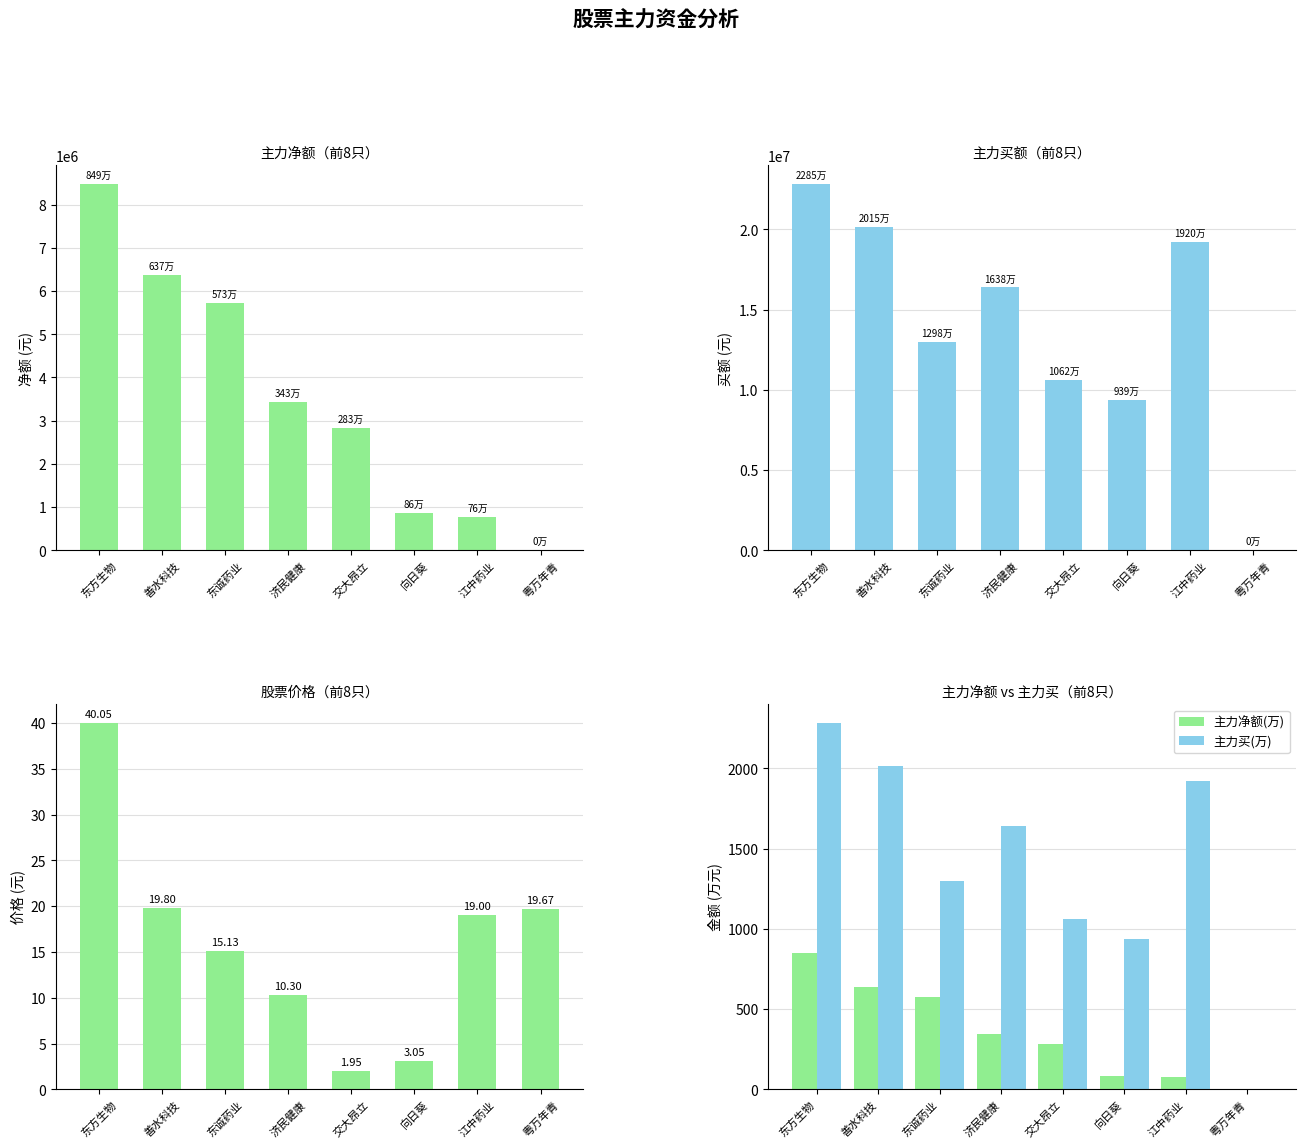

Reading right to left, extract all data points from this chart.

净额: 0.0	762574.0	858756.0	2832113.0	3427111.0	5729556.0	6373179.0	8488018.0
主力买: 0.0	19201708.0	9386191.0	10615112.0	16379149.0	12981143.0	20152688.0	22845961.0
价格: 19.7	19.0	3.0	1.9	10.3	15.1	19.8	40.0
主力净额(万): 0.0	76.3	85.9	283.2	342.7	573.0	637.3	848.8
主力买(万): 0.0	1920.2	938.6	1061.5	1637.9	1298.1	2015.3	2284.6